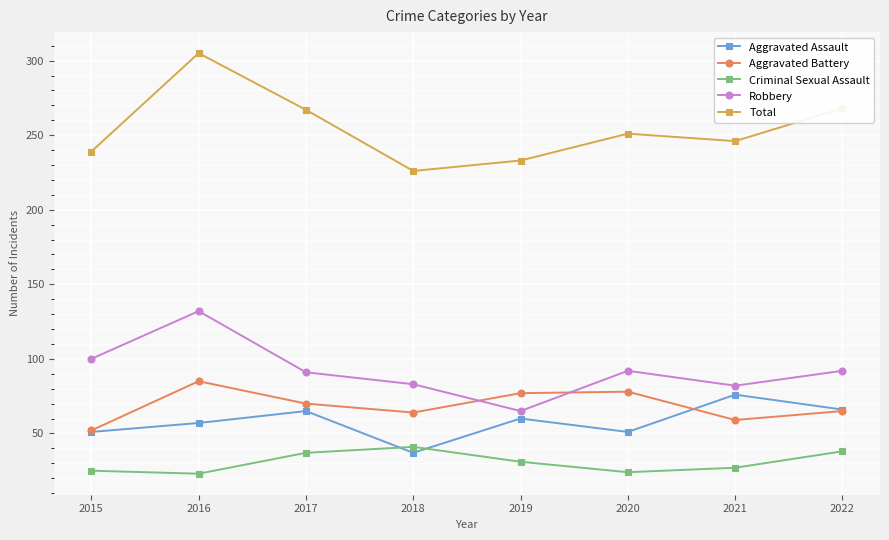

What is the lowest value of the Robbery series?

65